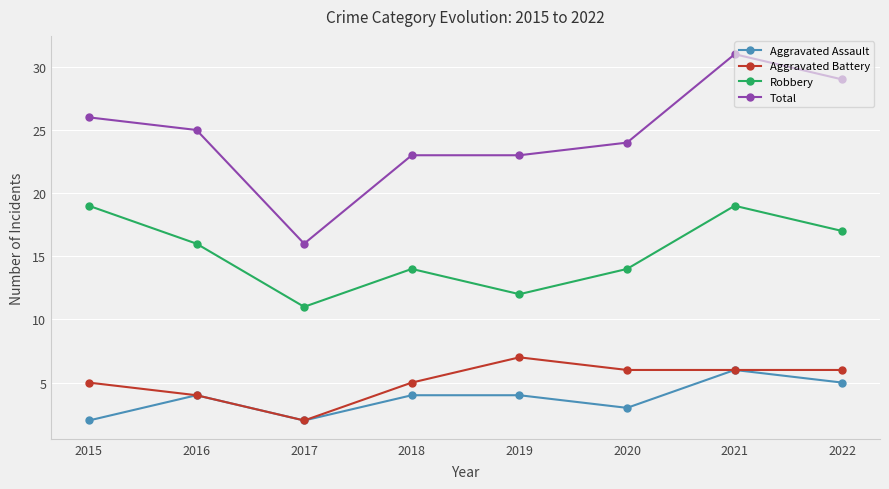

True or false: Aggravated Assault has more than 0 interior local peaks.

True